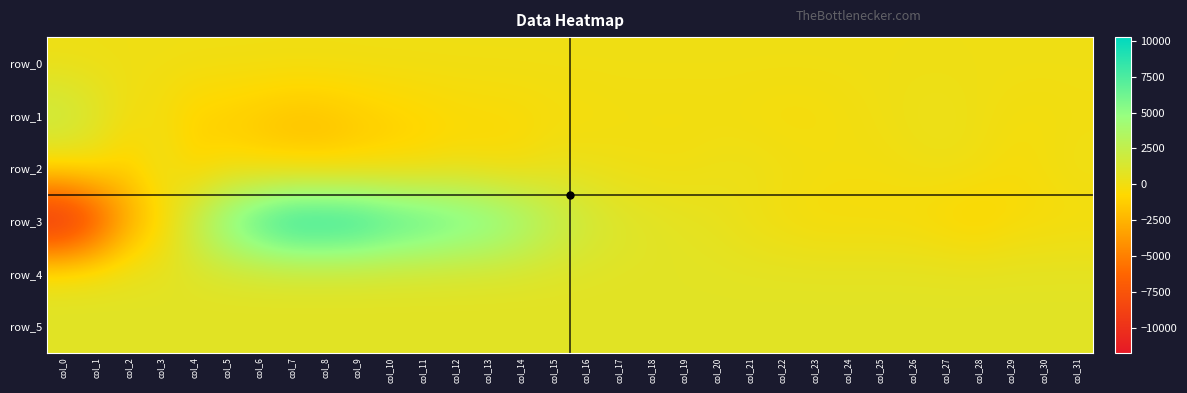

The value of row_3 at col_12 is 7163.0. True or false?

True